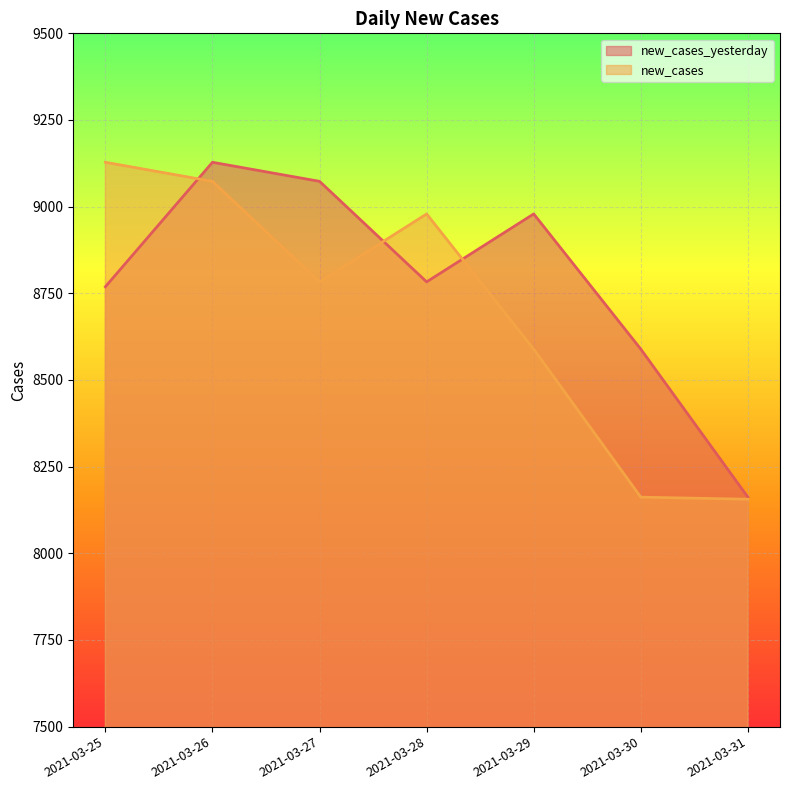

Which series has the widest spread of values?

new_cases